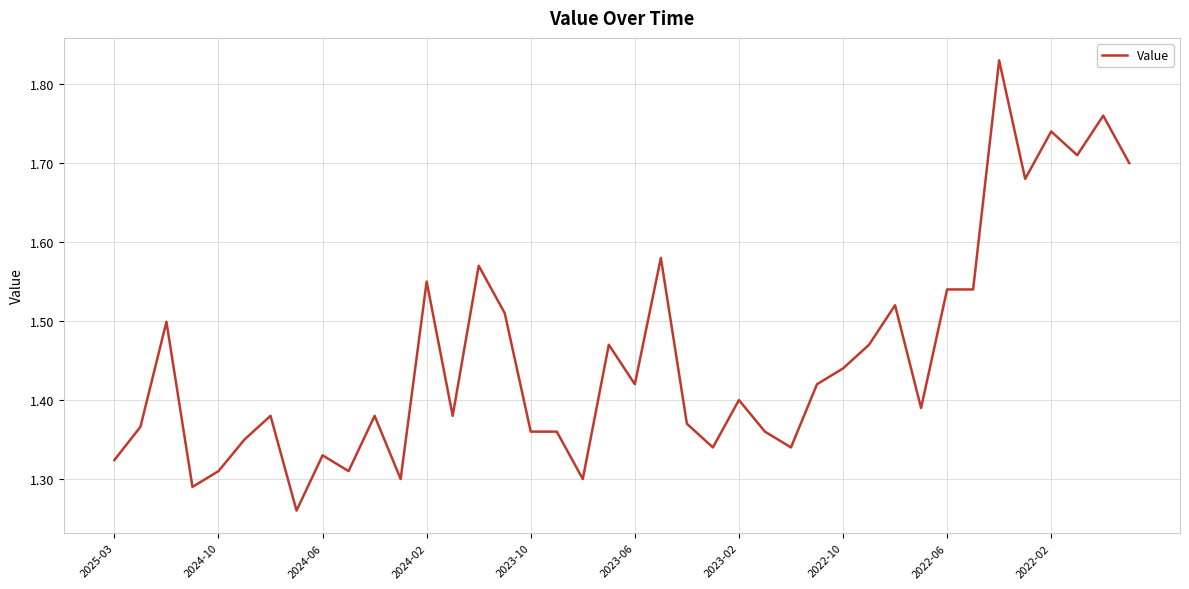

What is the difference between the maximum and minimum values?

0.6